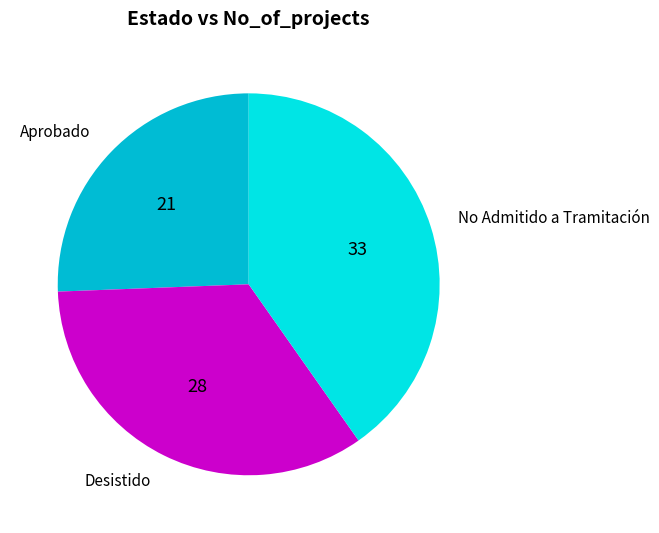

Is there a majority slice in this chart?

No